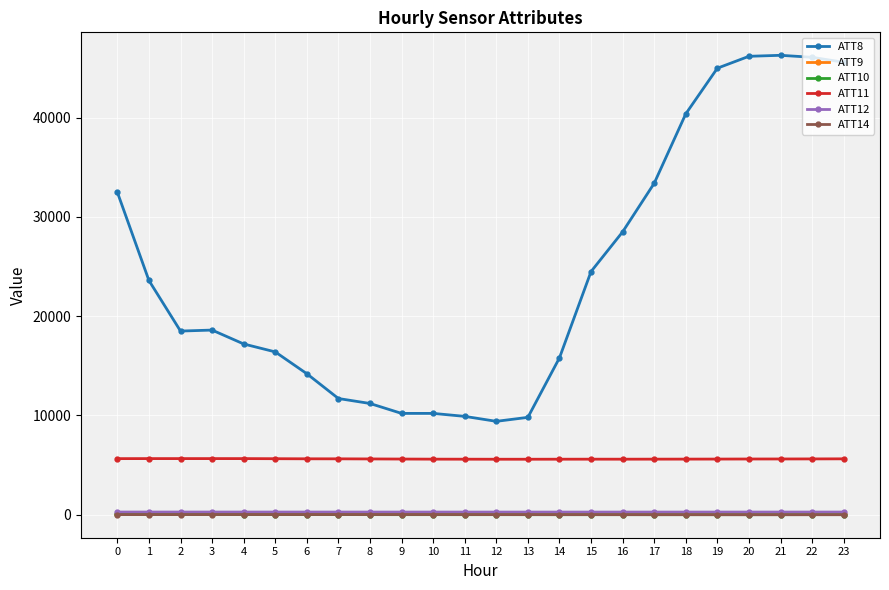

True or false: ATT8 and ATT9 intersect in this chart.

False